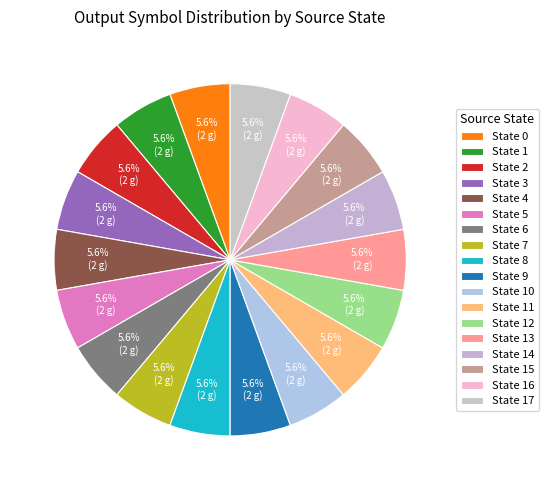

Which has a higher value, State 2 or State 6?

State 2